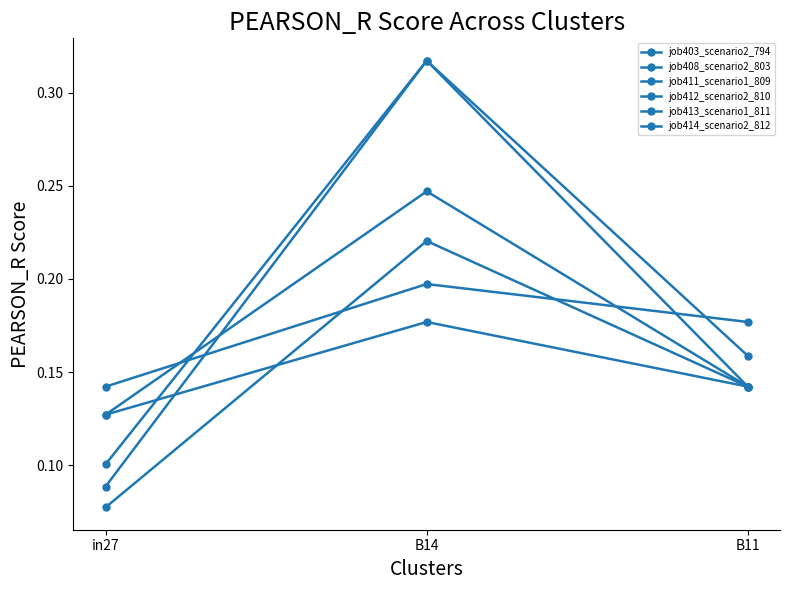

How many lines are shown in the chart?

6